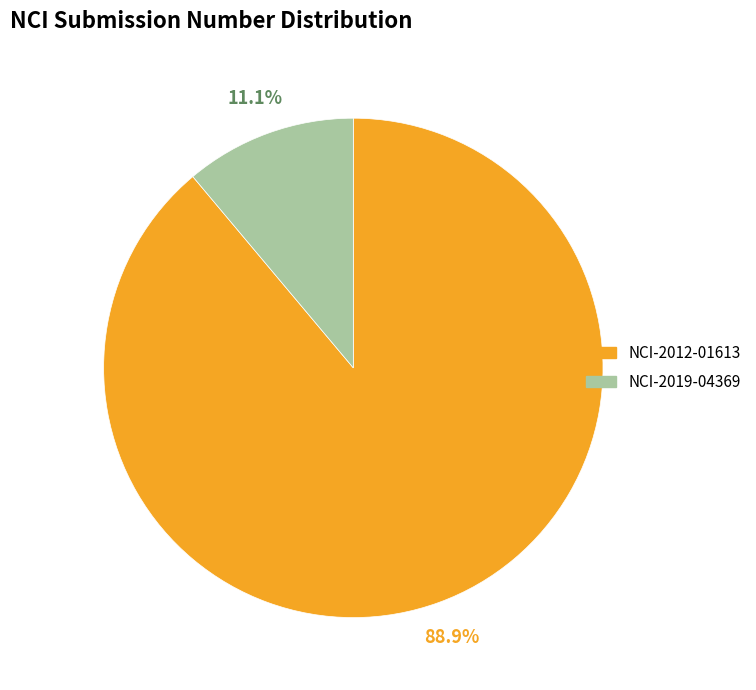

To the nearest percent, what is the difference between the largest and smallest slice percentages?

78%